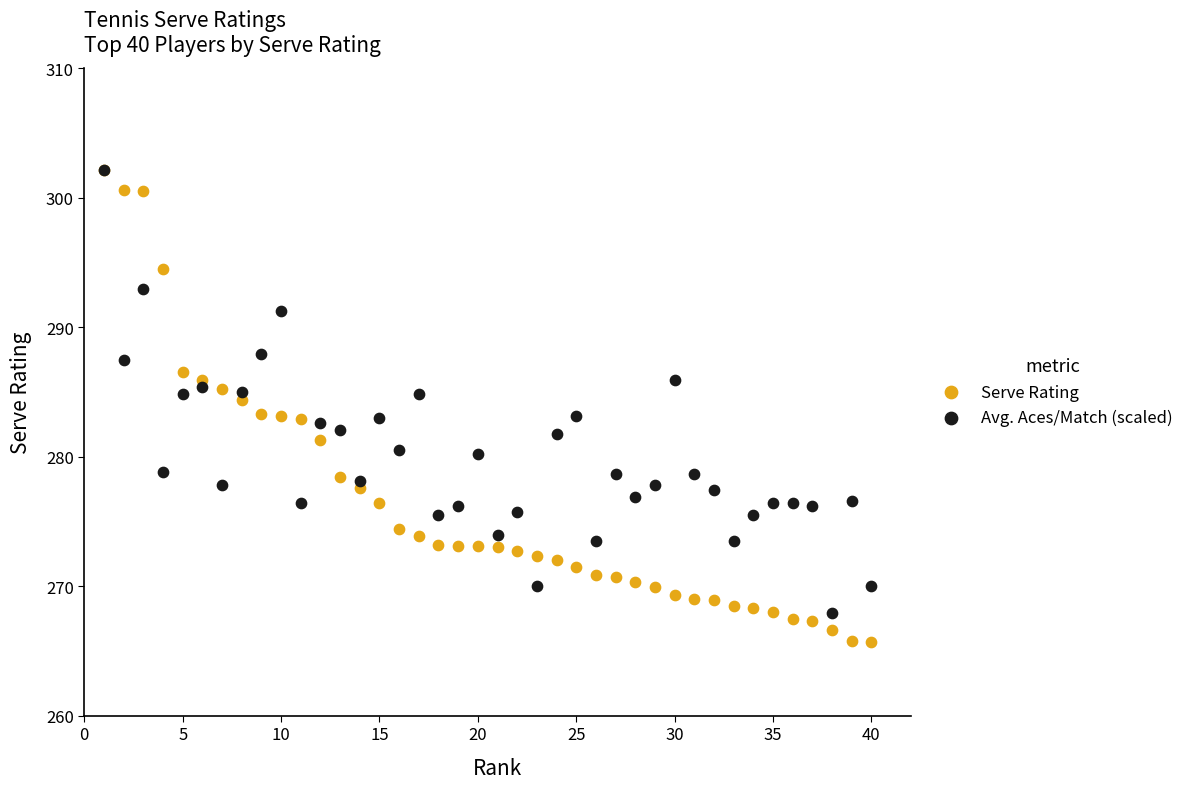

What are all the series names shown in the legend?

Serve Rating, Avg. Aces/Match (scaled)